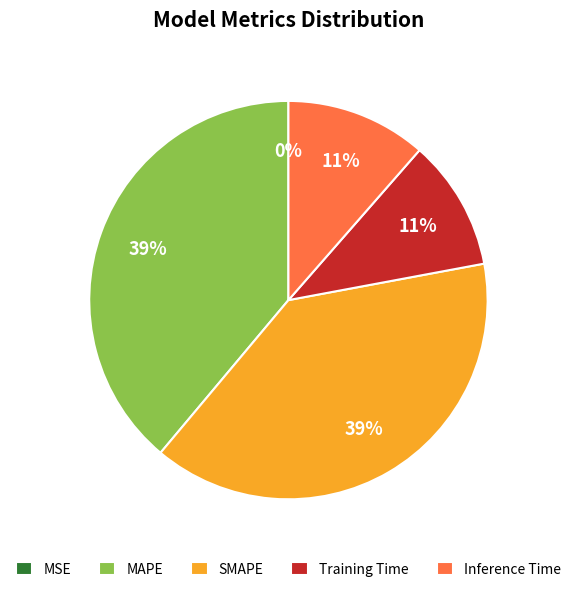

Between MAPE and Training Time, which is larger?

MAPE